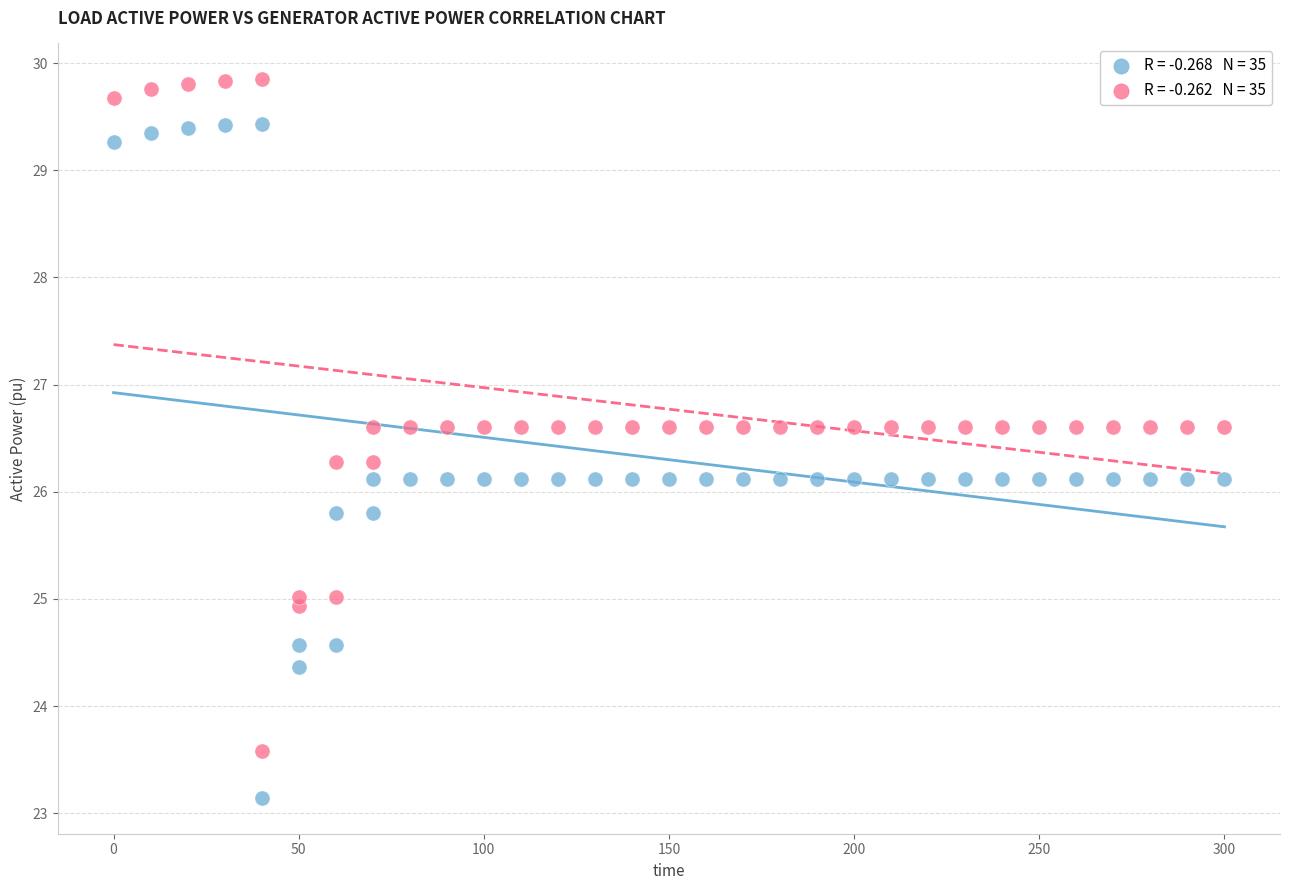

Across all data points, what is the range of X values (max minus min)?

300.0